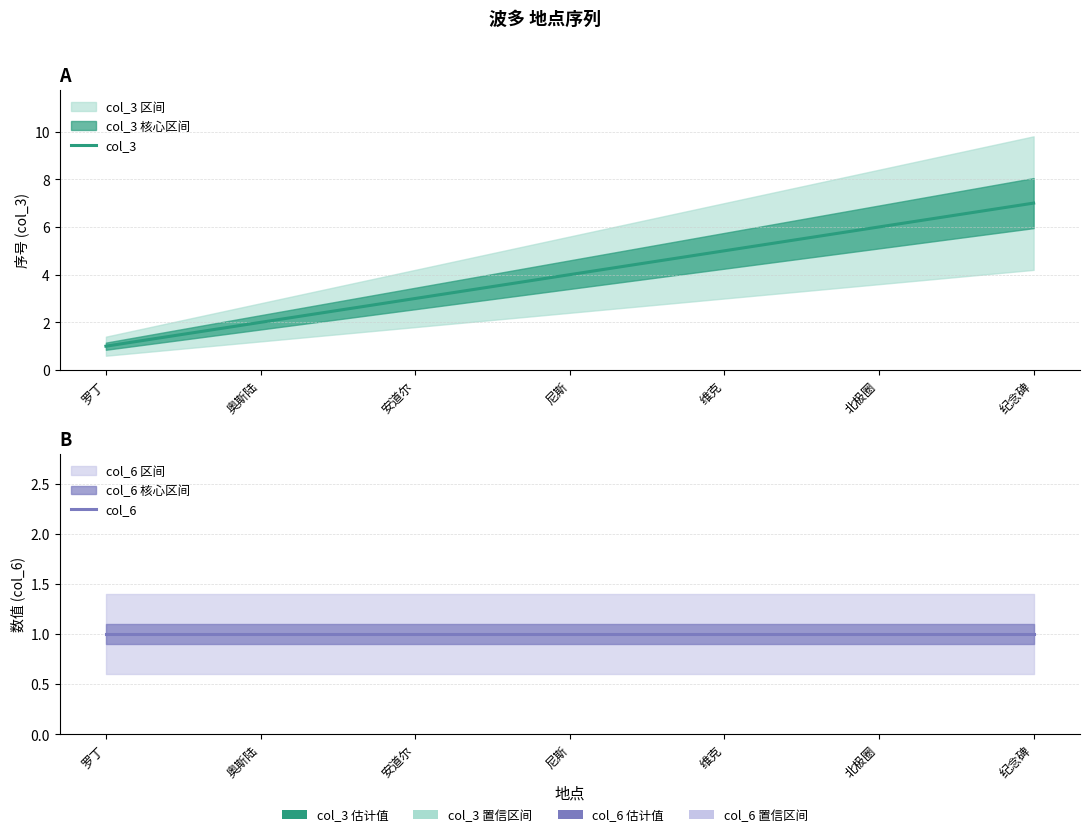

What is the sum of the col_3 values at 安道尔 and 尼斯?

7